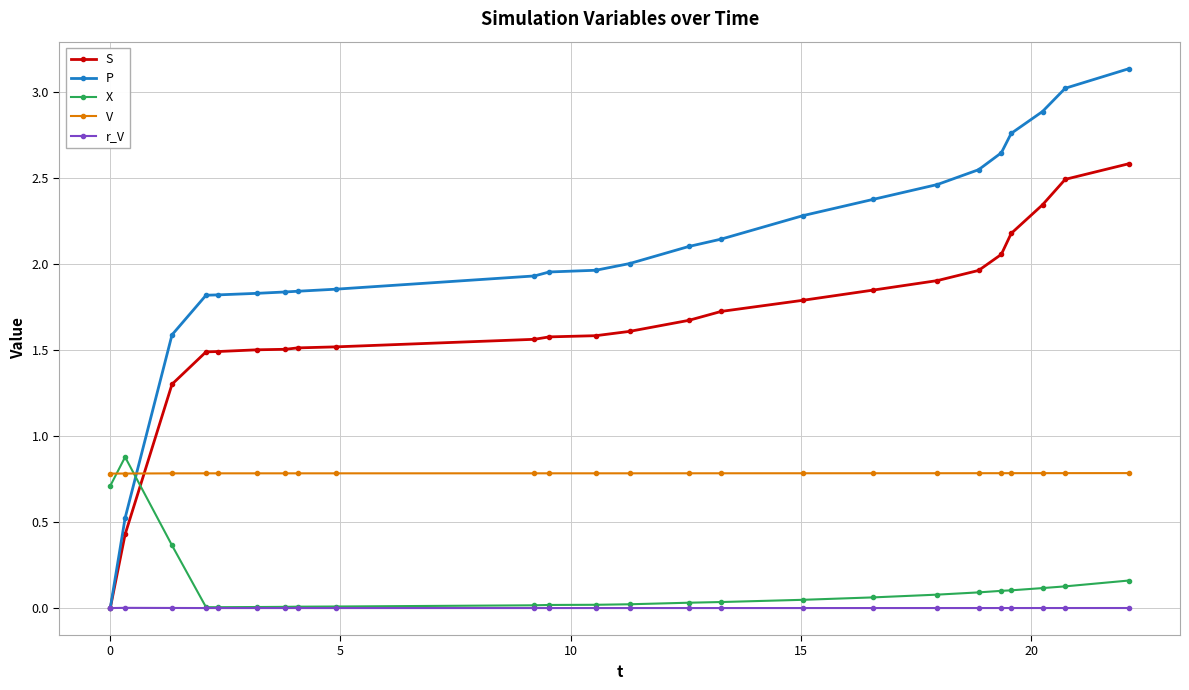

What is the greatest value displayed?

3.1